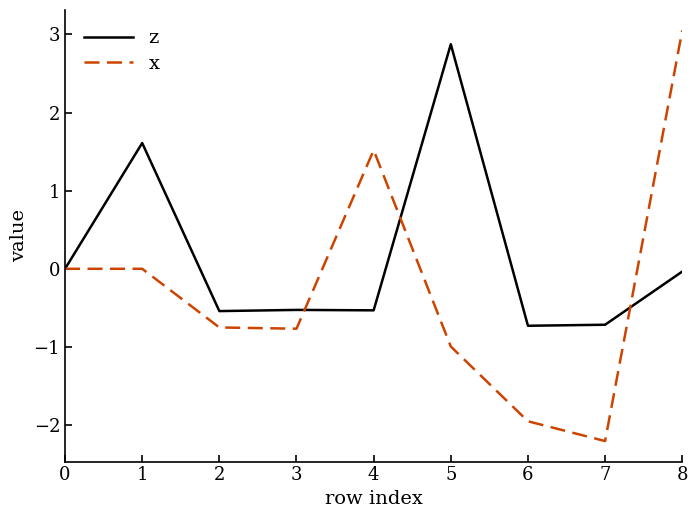

Which series ends up on top after the final intersection of z and x?

x